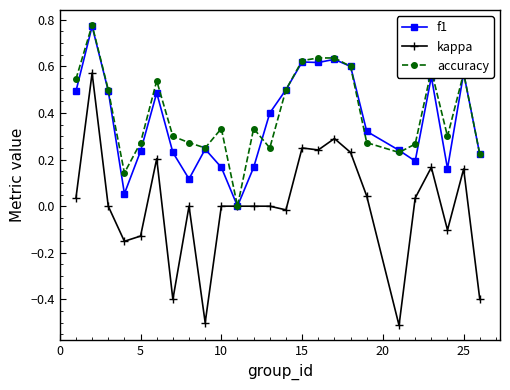

True or false: accuracy has more than 0 points higher than both neighbors.

True